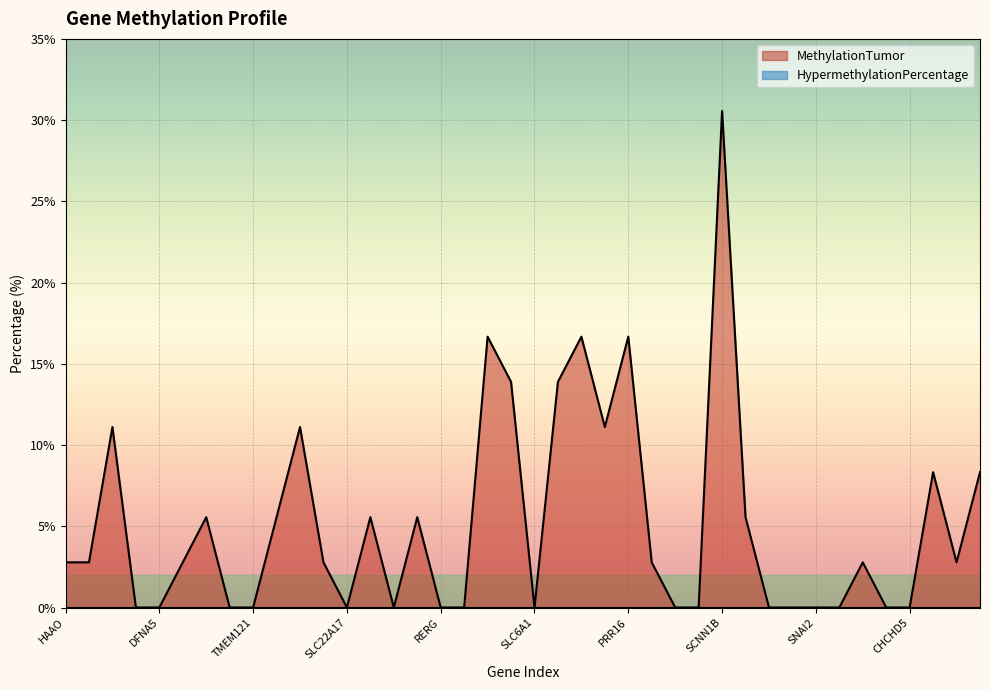

Between KCNQ3 and MIR1908, which is larger?

KCNQ3